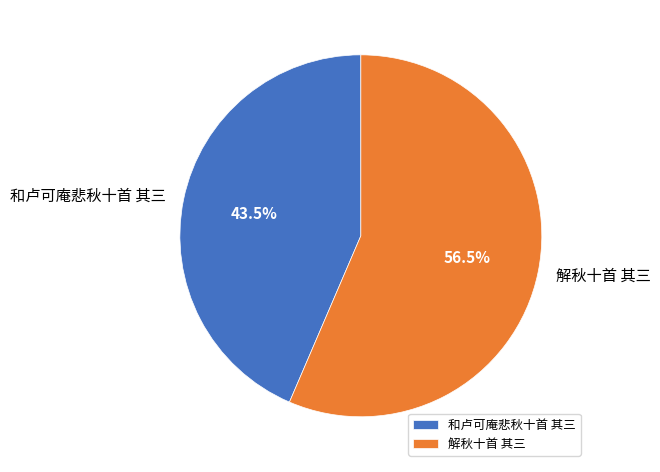

Rank the categories by value from highest to lowest.

解秋十首 其三, 和卢可庵悲秋十首 其三